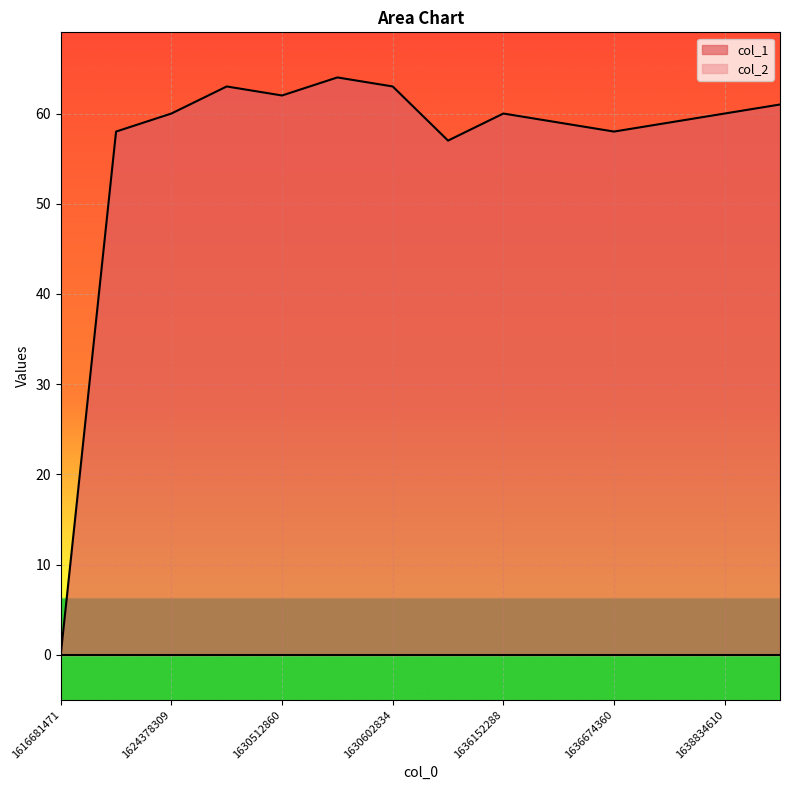

True or false: there are more than 1 points higher than both neighbors.

True